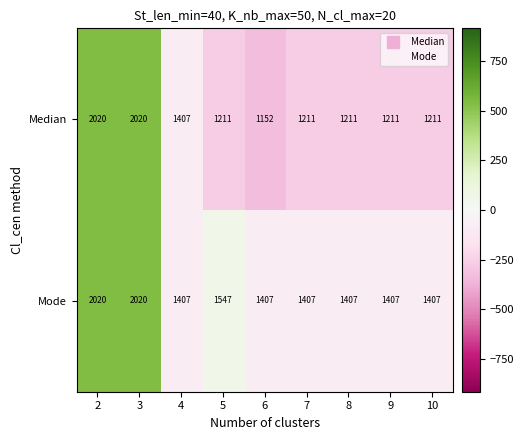

How many data points in Mode are above 1407?

3